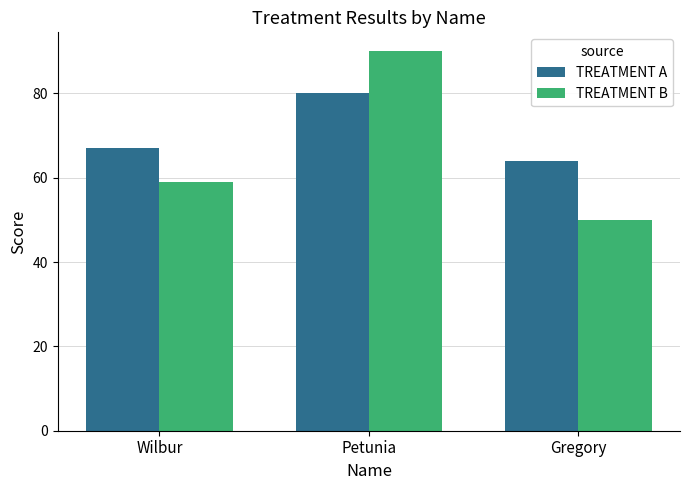

Rank the series at Petunia from highest to lowest value.

TREATMENT B, TREATMENT A